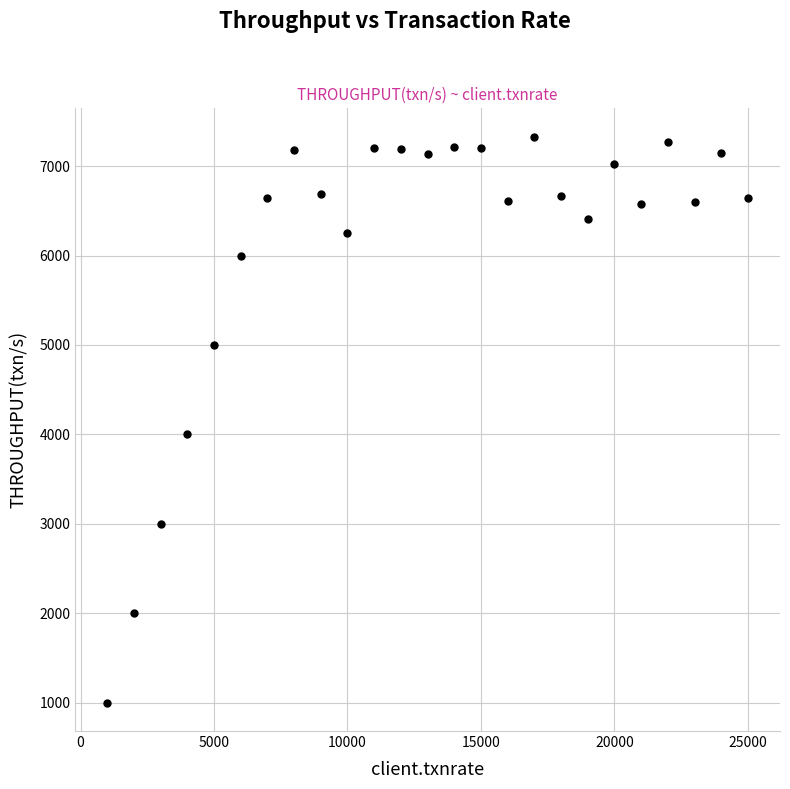

What is the range of X values (max minus min)?

24000.0